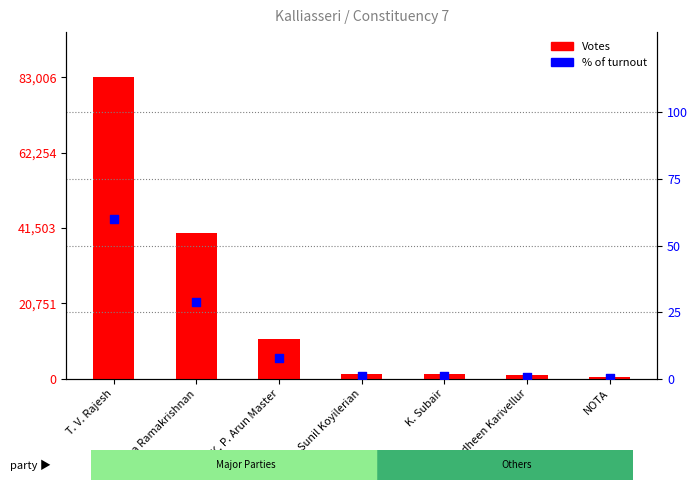

At which category is the sum across all series the highest?

T. V. Rajesh